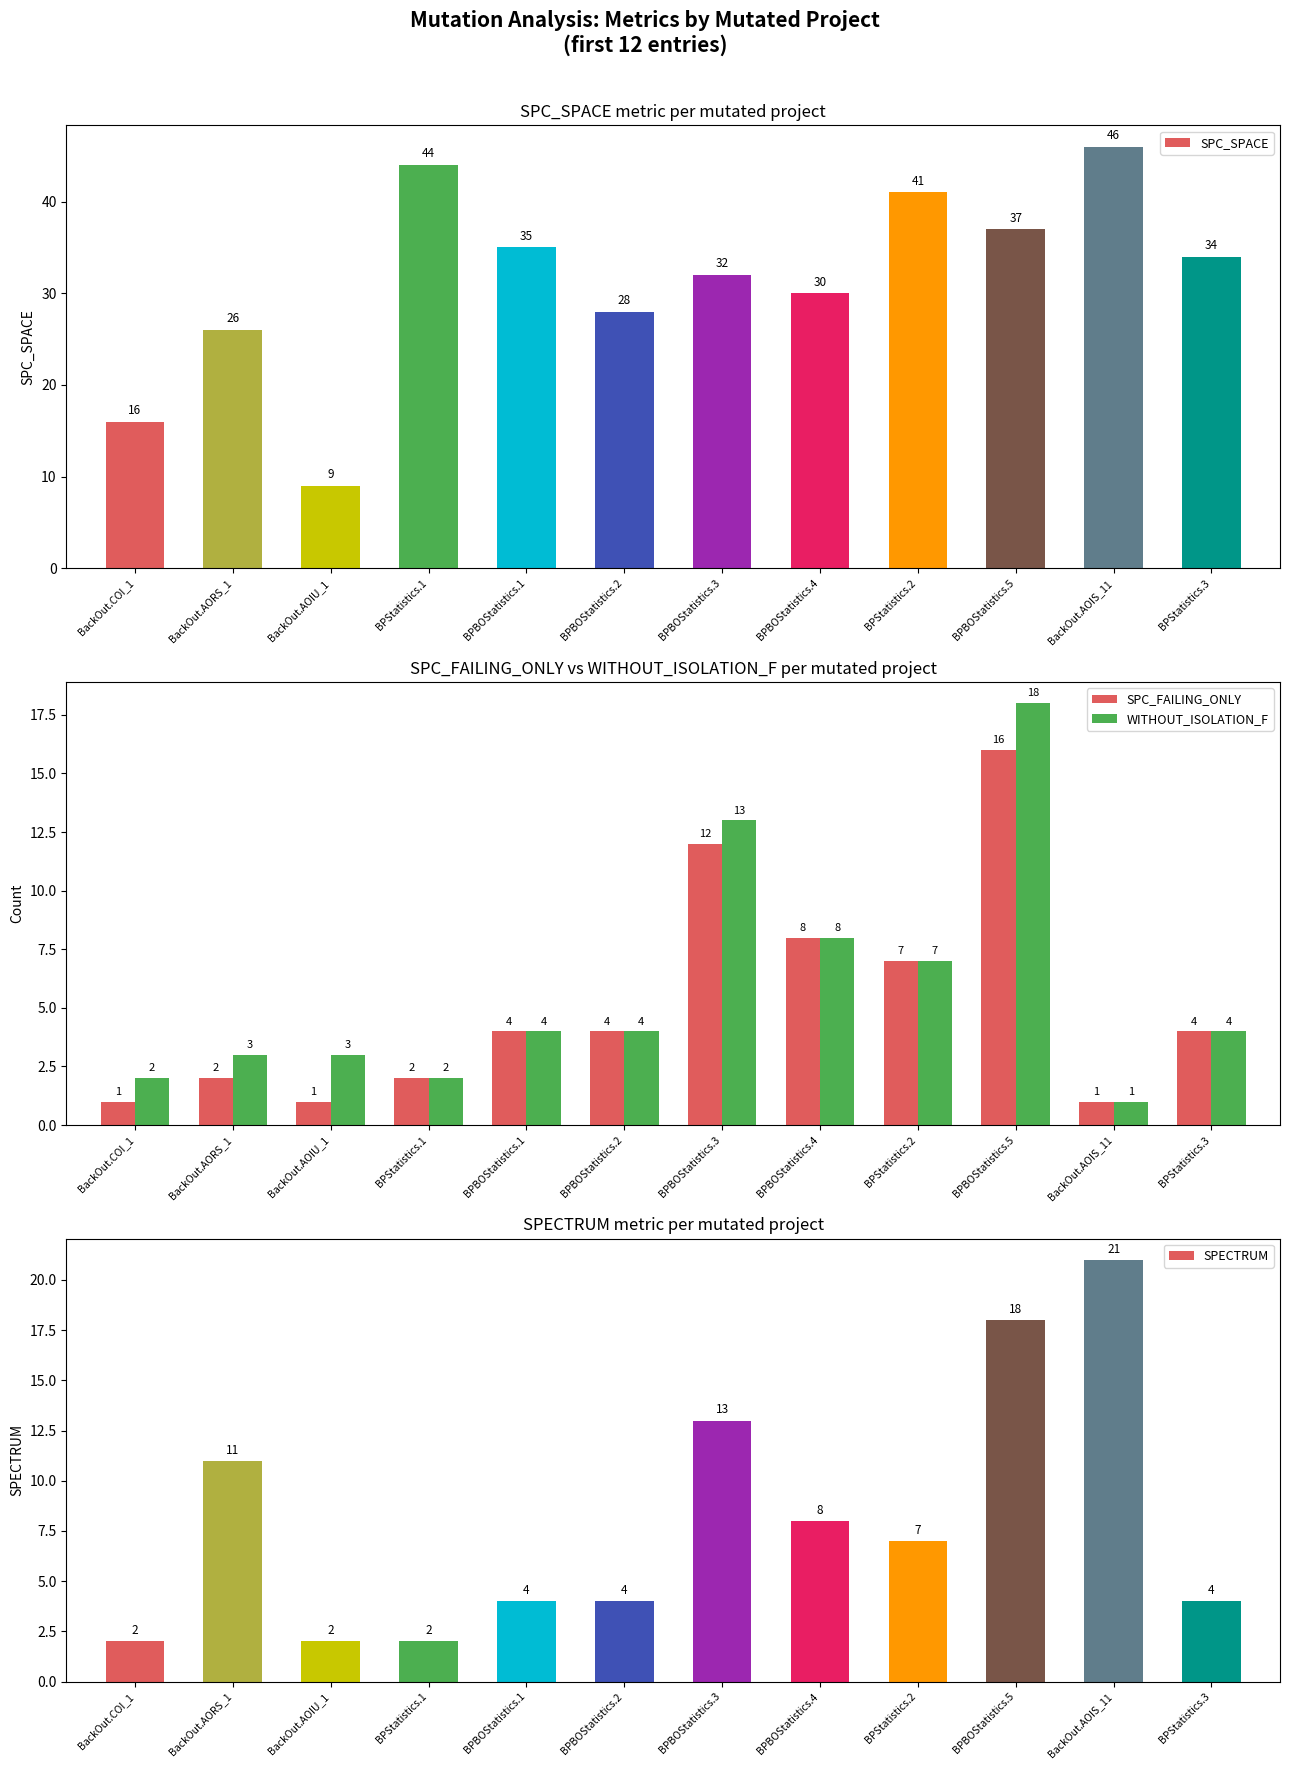

At which label is WITHOUT_ISOLATION_F closest to 9?

BPBOStatistics.4